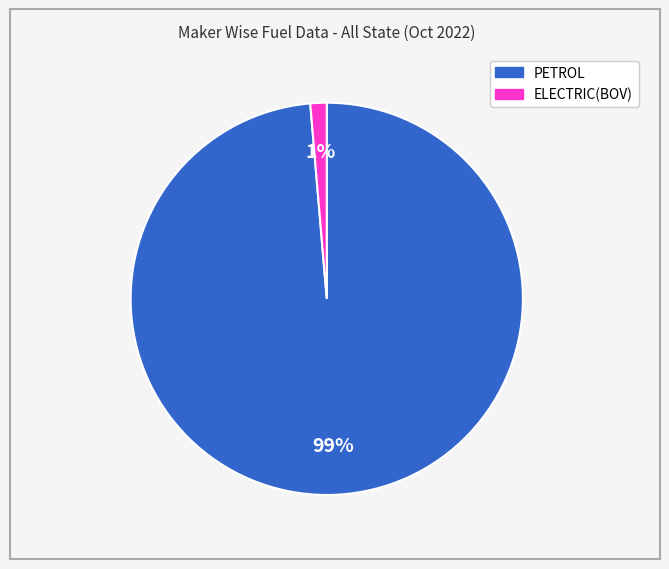

Combined, do PETROL and ELECTRIC(BOV) account for over 50%?

Yes